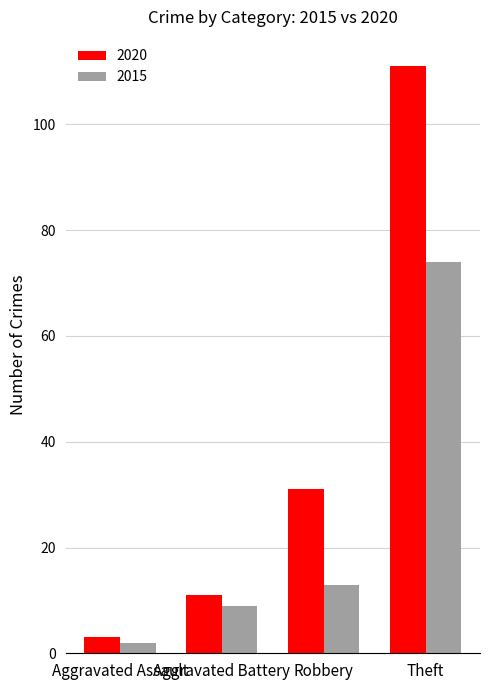

What is the difference between the second highest and minimum values in the 2020 series?

28